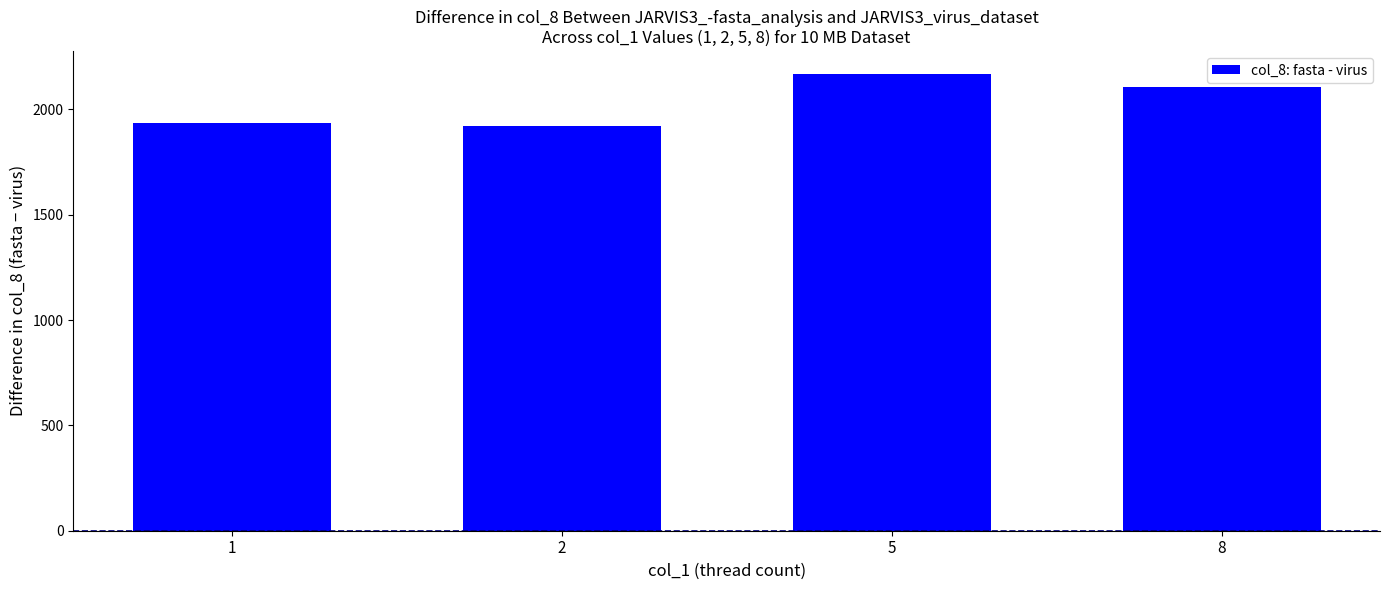

What is the average value?

2033.2